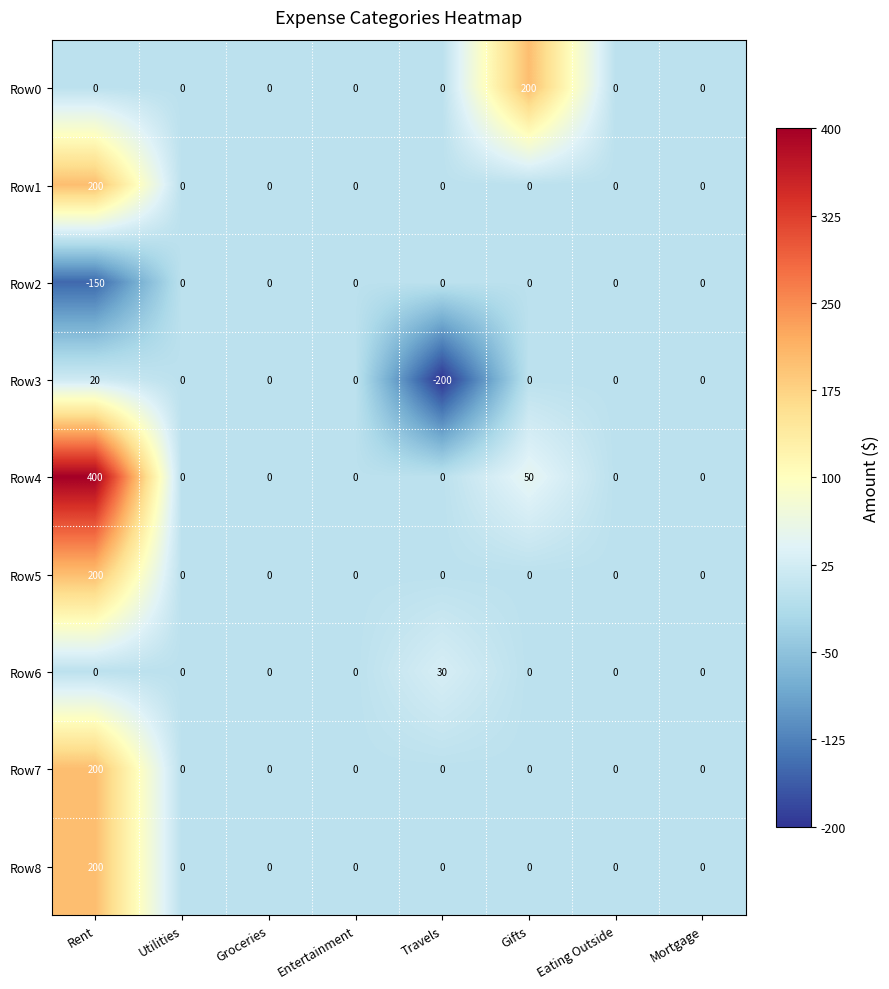

Which series has the largest range (max minus min)?

Row4